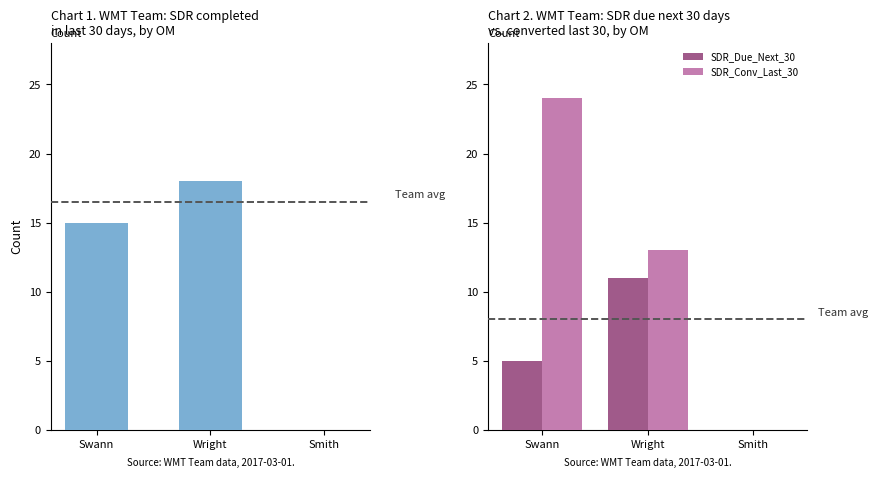

The SDR_Last_30 series shows 18 at Wright. True or false?

True